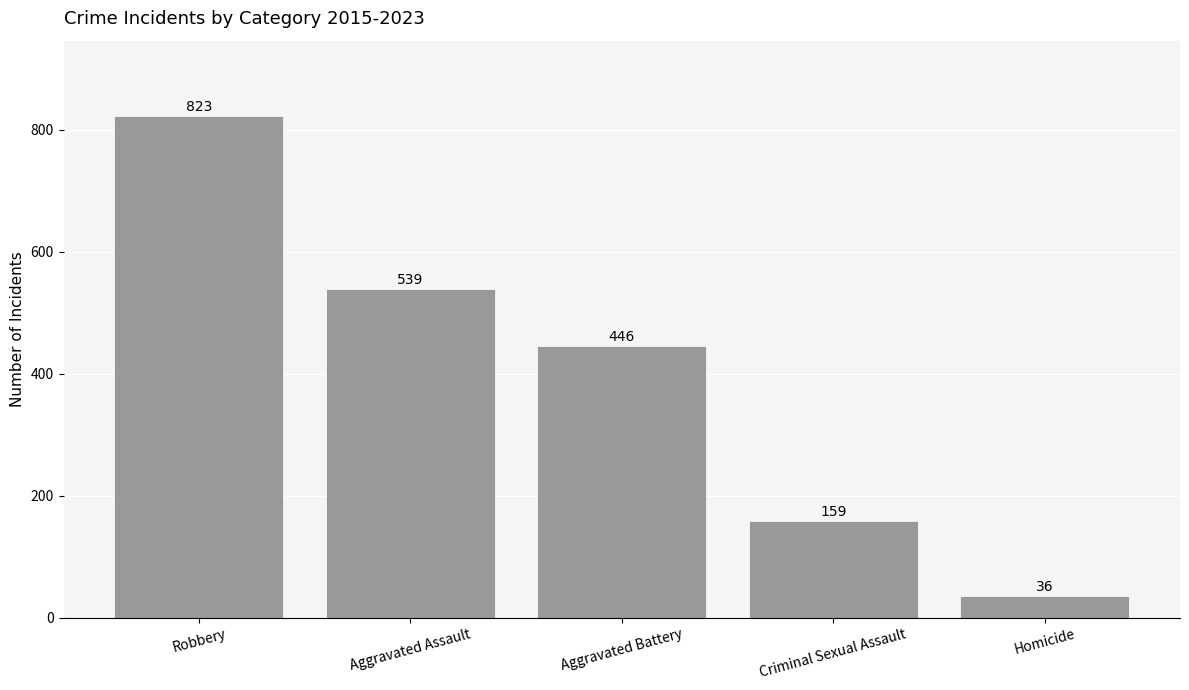

What is the approximate value at Criminal Sexual Assault, to the nearest 10?

160